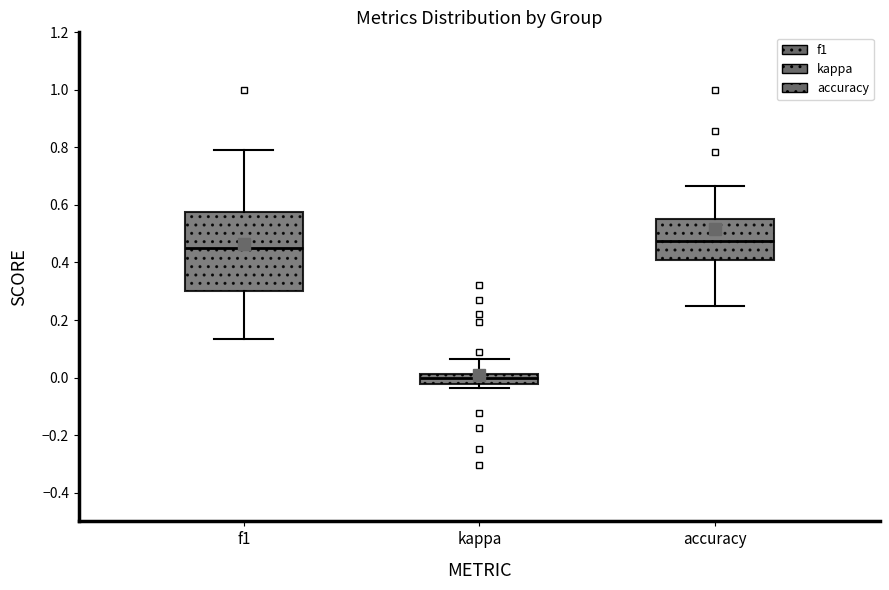

Which box is the tallest, from its lower edge to its upper edge?

f1